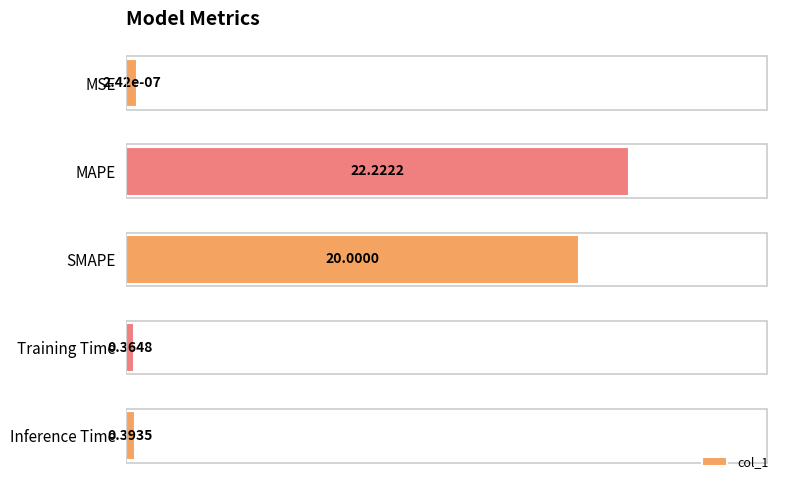

What is the difference between the values at MSE and SMAPE?

19.5